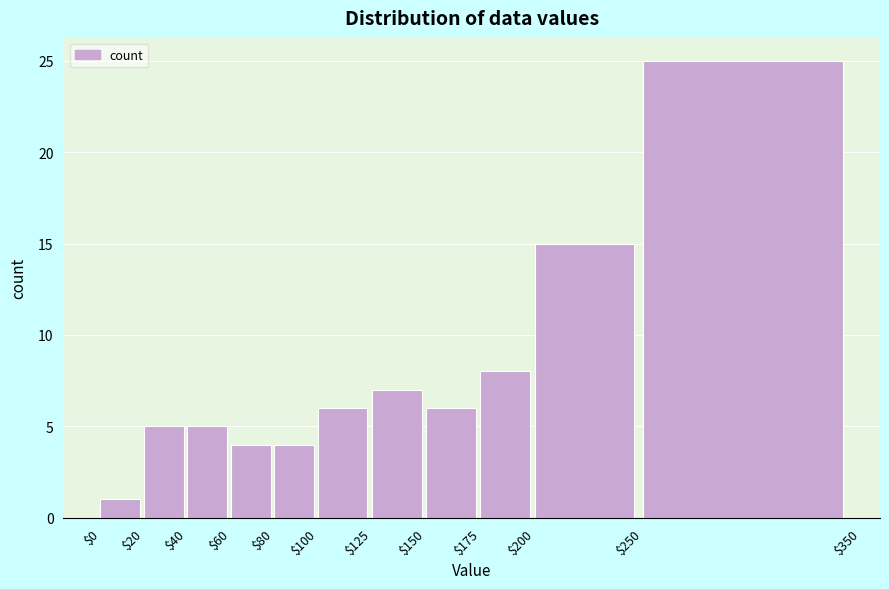

Which range on the x-axis has the tallest bar?

$250 to $350